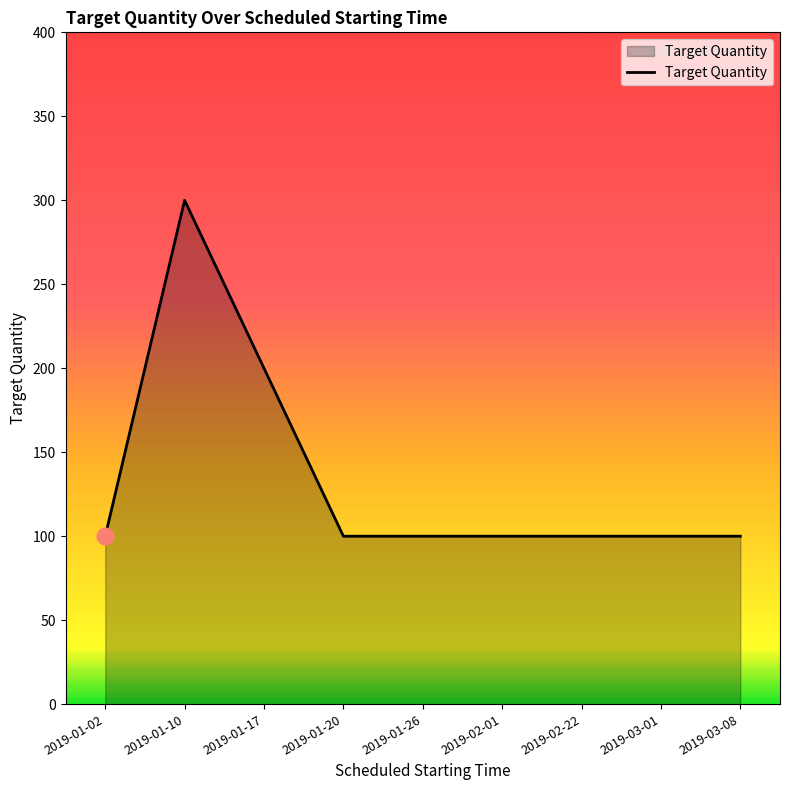

What is the smallest value displayed?

100